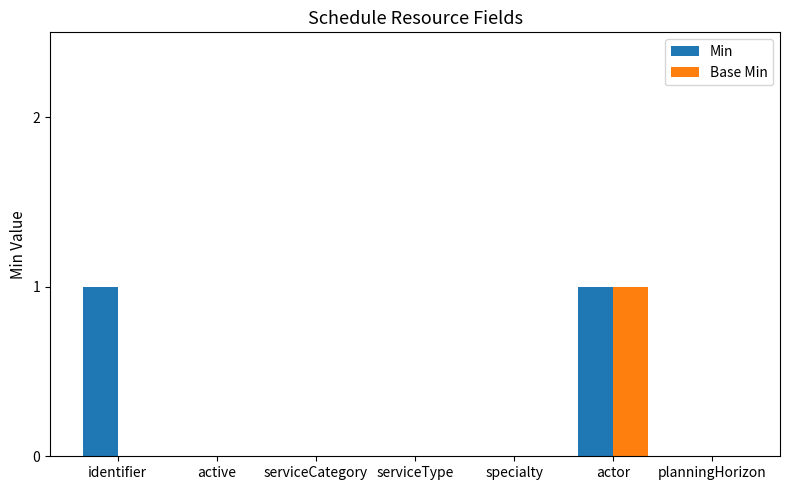

At which category is the sum across all series the highest?

actor